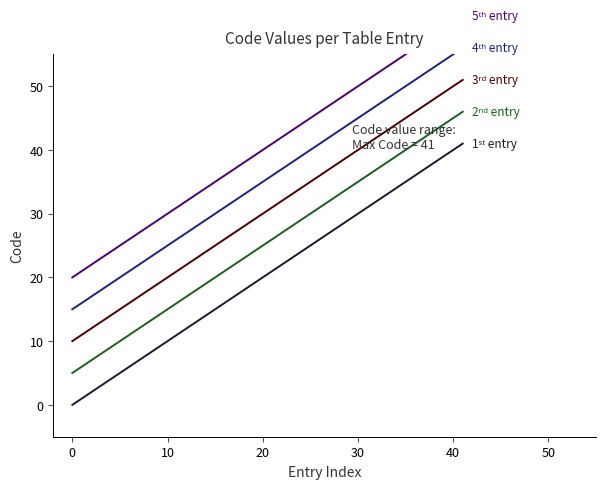

What is the label of the 7th point from the right?

10